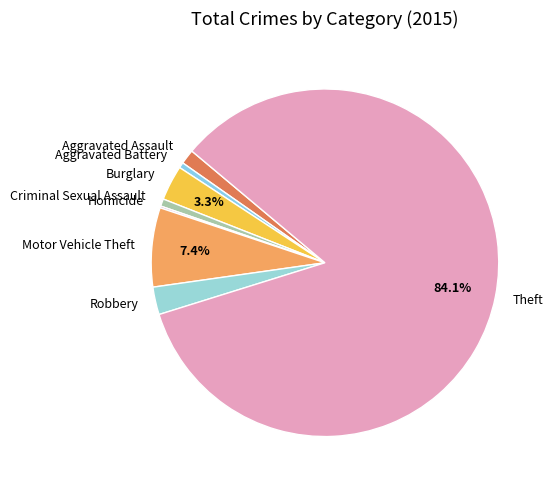

Which has a higher value, Criminal Sexual Assault or Aggravated Assault?

Aggravated Assault